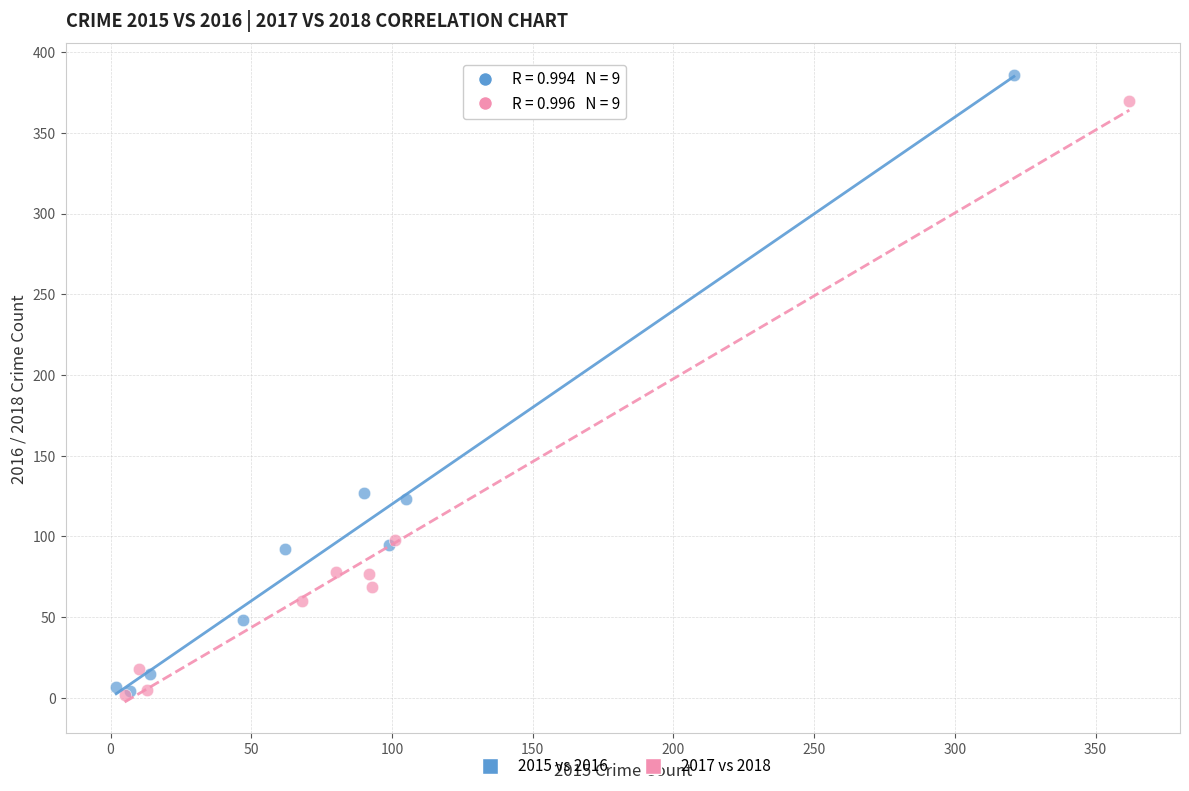

What are all the series names shown in the legend?

2015 vs 2016, 2017 vs 2018